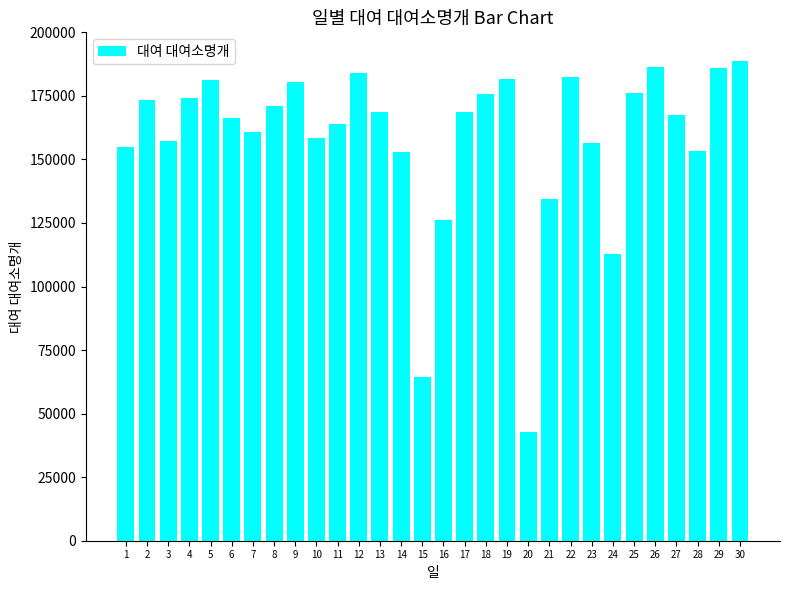

At which category does the chart reach its minimum across all series?

20